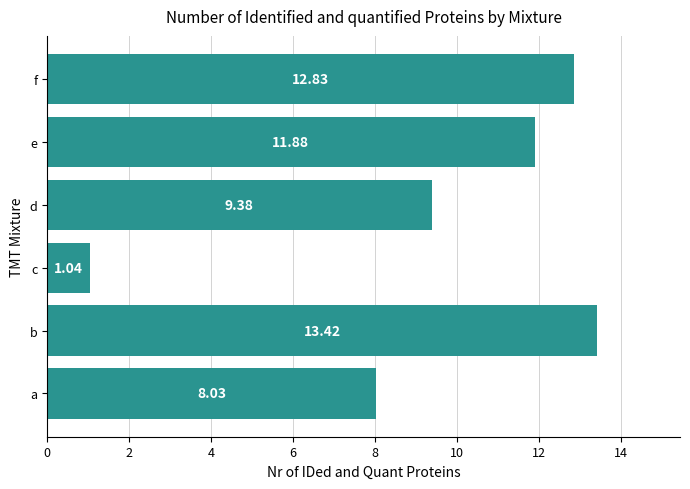

At which category does the chart reach its minimum across all series?

c